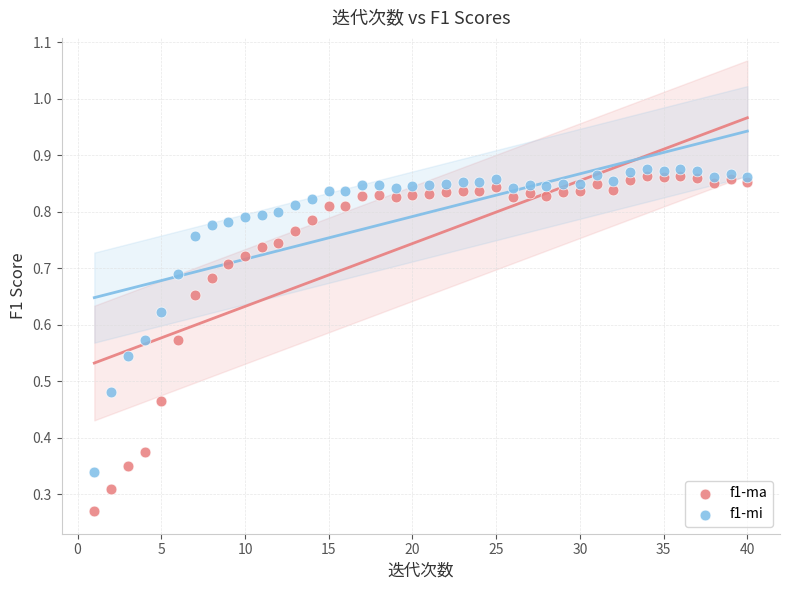

Across all data points, what is the range of X values (max minus min)?

39.0